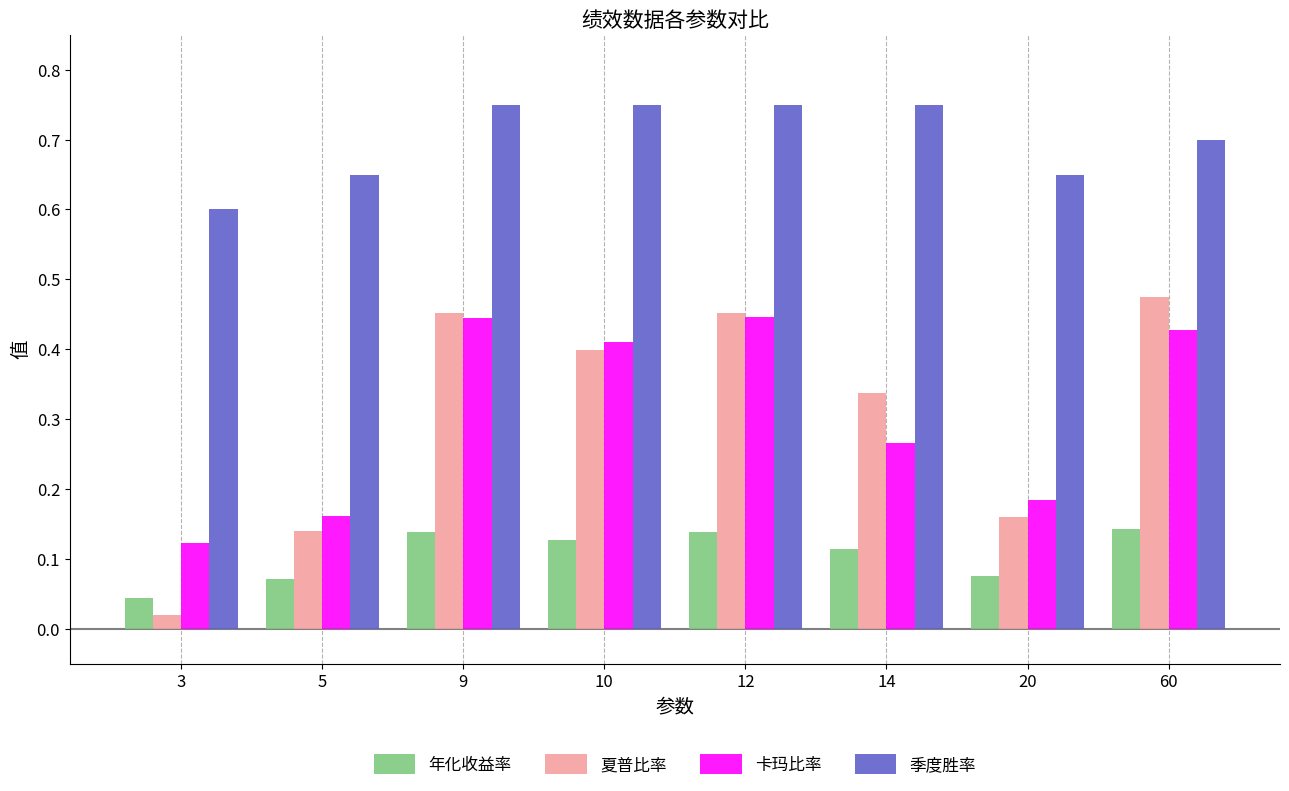

What is the total value across all series at 14?

1.5